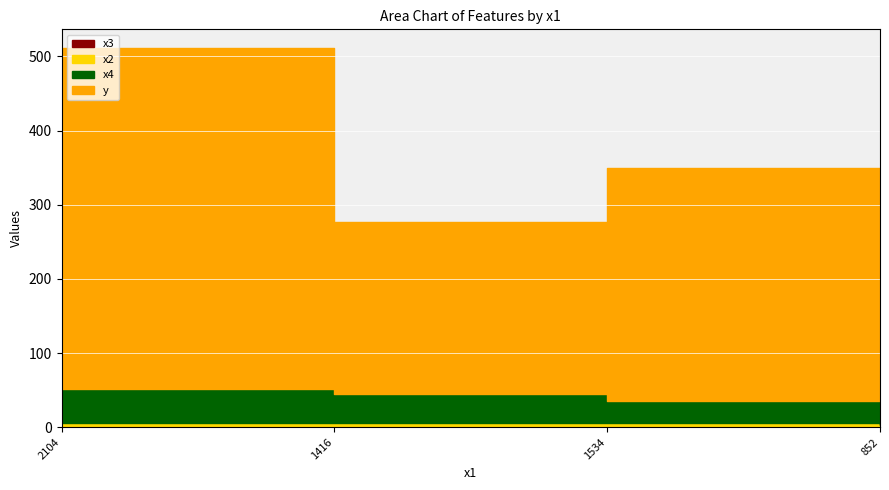

Reading right to left, transcribe all the data shown in this chart.

x4: 852=36	1534=30	1416=40	2104=45
y: 852=178	1534=315	1416=232	2104=460
x2: 852=2	1534=3	1416=3	2104=5
x3: 852=1	1534=2	1416=2	2104=1